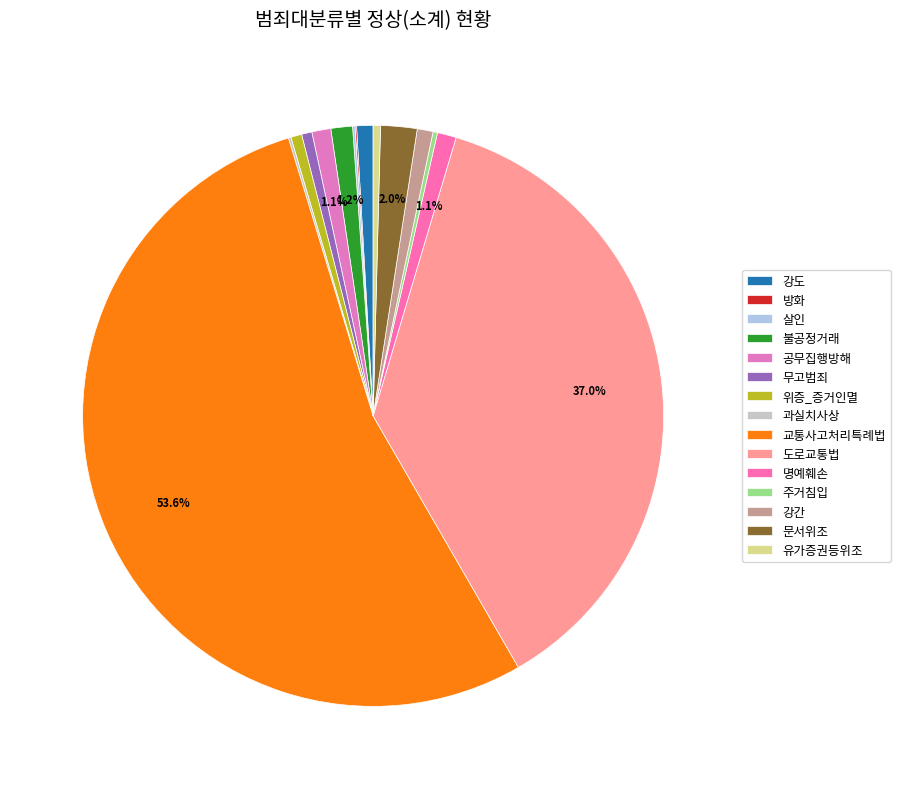

What is the smallest slice in the pie chart?

방화